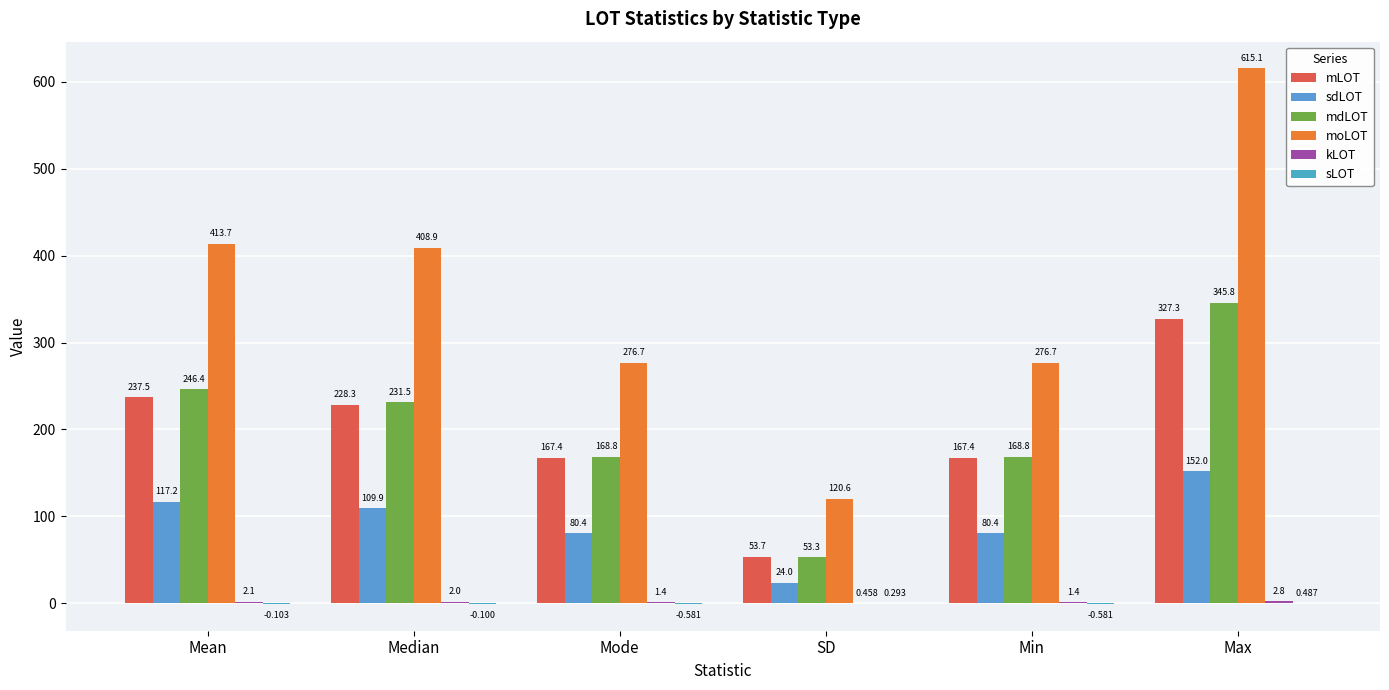

List the labels in order of moLOT value, smallest first.

SD, Mode, Min, Median, Mean, Max